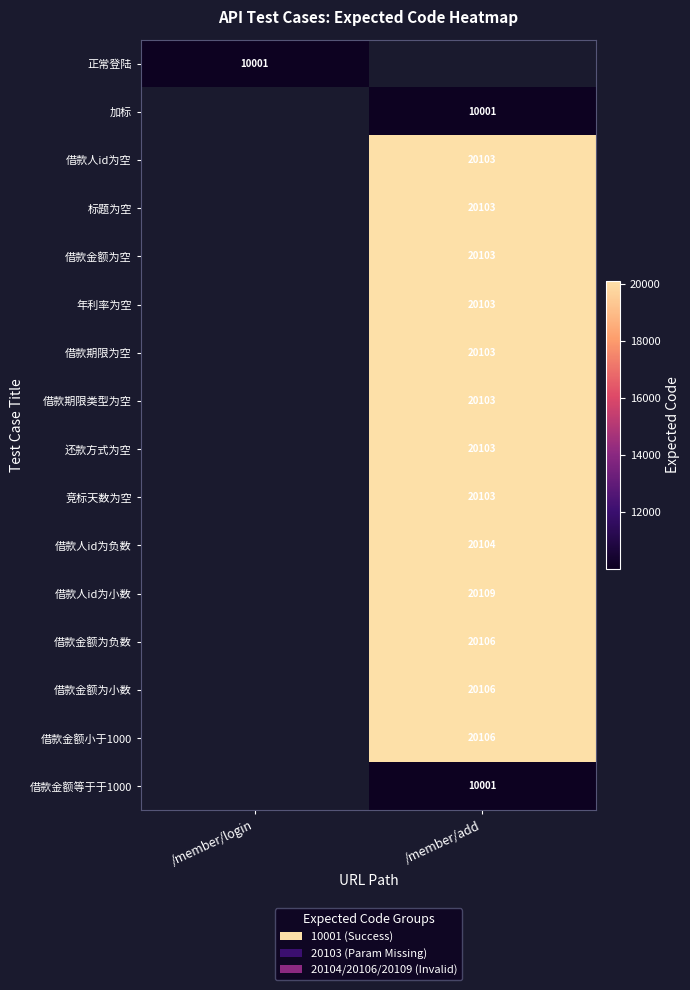

The 正常登陆 series shows 2601 at /member/login. True or false?

False